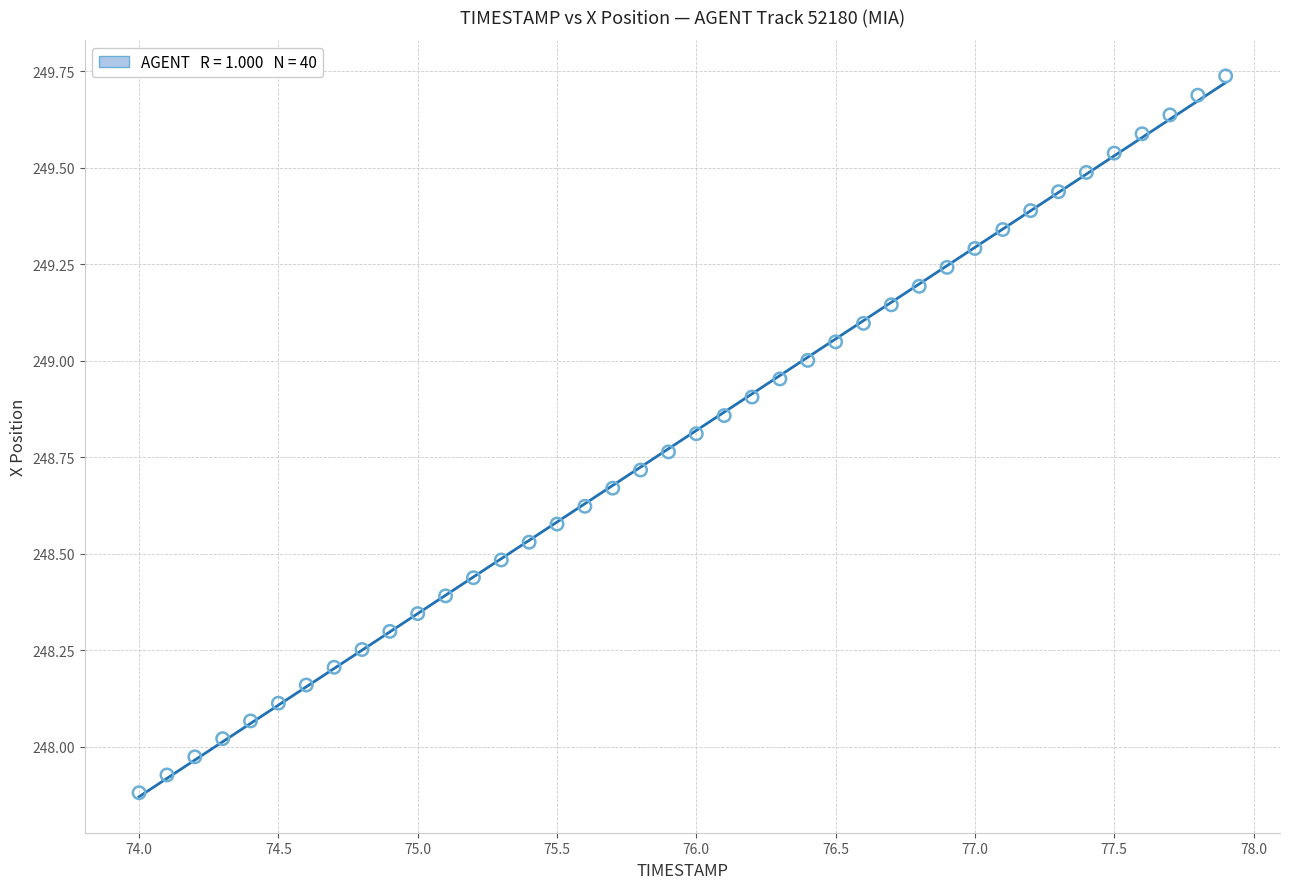

What is the range of Y values (max minus min)?

1.9